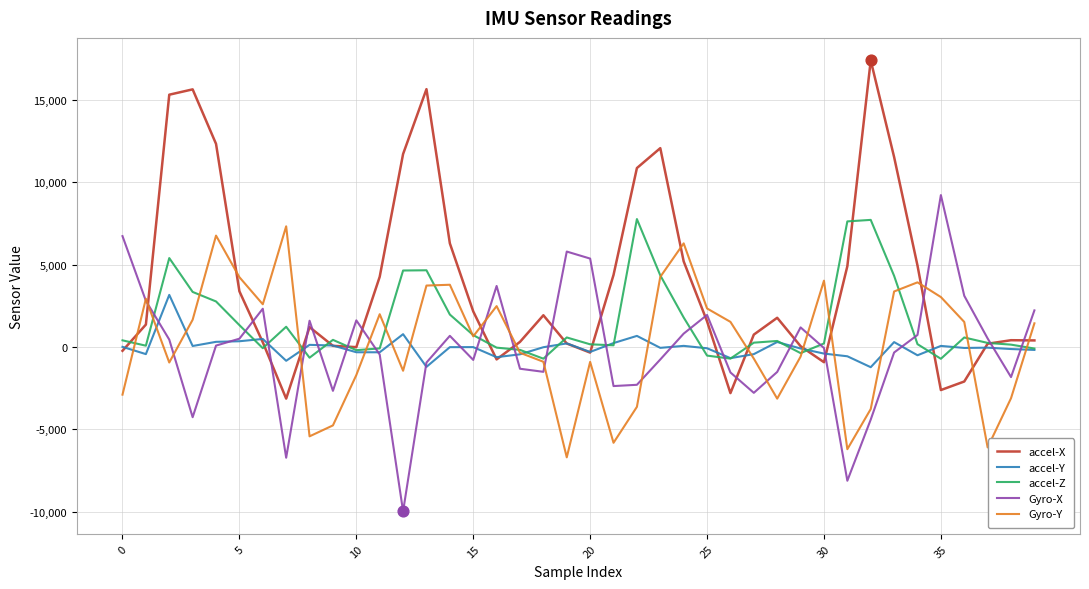

Which series has the largest total across all categories?

accel-X